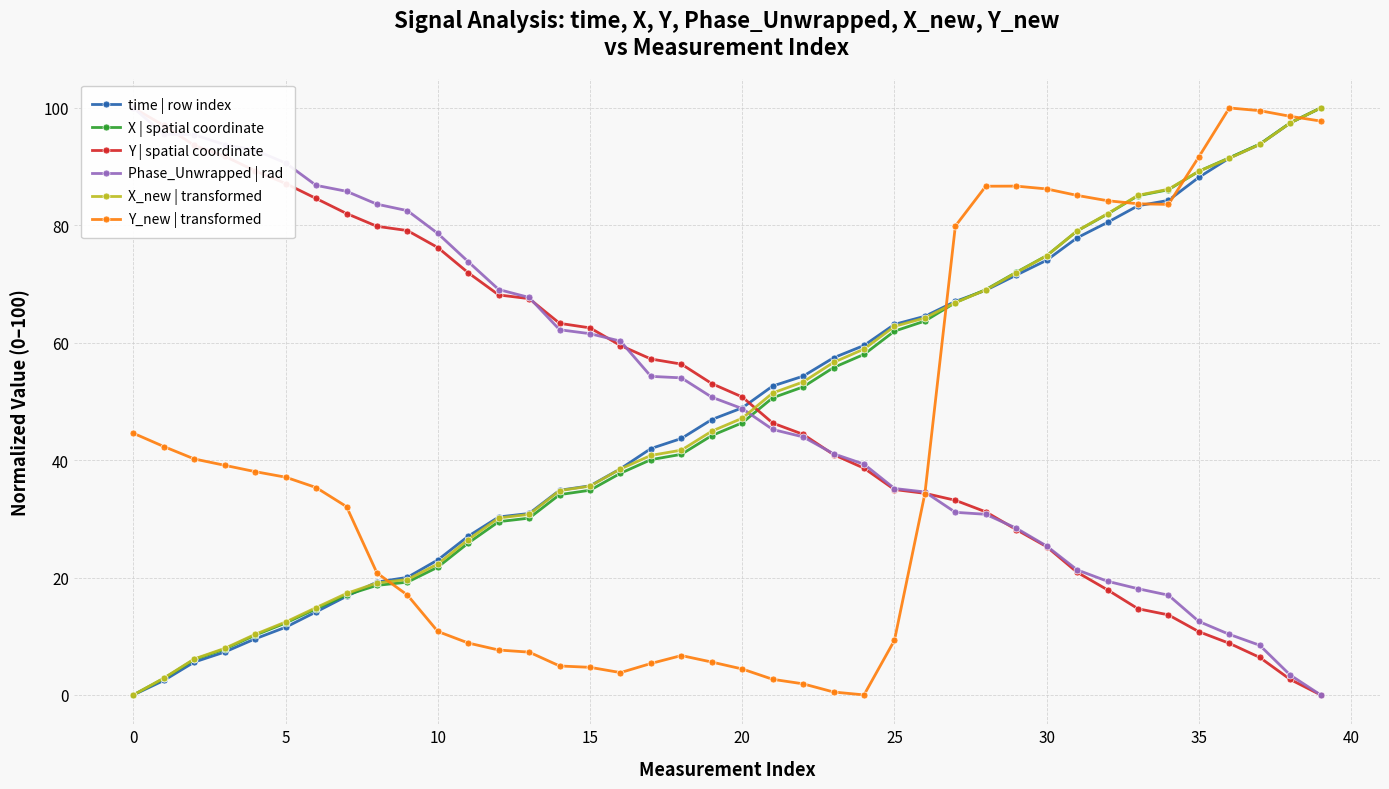

Reading left to right, what are all the values shown in this chart?

time | row index: 0.0	2.5	5.6	7.3	9.6	11.5	14.1	16.8	19.2	20.0	23.0	27.0	30.3	30.9	34.9	35.6	38.5	42.0	43.7	46.9	48.9	52.6	54.3	57.4	59.5	63.1	64.5	67.0	68.9	71.5	74.1	77.9	80.5	83.3	84.3	88.2	91.5	93.8	97.4	100.0
X | spatial coordinate: 0.0	2.8	6.0	7.8	10.2	12.3	14.7	17.0	18.7	19.2	21.8	25.9	29.5	30.1	34.1	34.9	37.8	40.1	41.0	44.2	46.4	50.6	52.5	55.8	58.0	62.0	63.7	66.8	69.1	72.0	74.8	79.0	81.9	85.0	86.1	89.2	91.5	93.8	97.5	100.0
Y | spatial coordinate: 100.0	97.0	93.6	91.8	89.3	87.1	84.6	82.0	79.8	79.1	76.2	71.9	68.1	67.5	63.3	62.5	59.5	57.2	56.4	53.0	50.8	46.3	44.4	40.9	38.6	35.0	34.3	33.2	31.2	28.2	25.2	20.9	17.9	14.7	13.6	10.8	8.8	6.4	2.6	0.0
Phase_Unwrapped | rad: 100.0	95.5	95.4	93.7	92.8	90.6	86.8	85.8	83.6	82.5	78.6	73.8	69.1	67.7	62.2	61.5	60.3	54.3	54.0	50.7	48.8	45.2	44.0	41.1	39.3	35.2	34.6	31.1	30.8	28.4	25.4	21.3	19.4	18.1	17.0	12.5	10.3	8.5	3.4	0.0
X_new | transformed: 0.0	2.9	6.1	7.9	10.3	12.4	14.9	17.3	19.1	19.7	22.3	26.5	30.1	30.8	34.8	35.6	38.5	40.8	41.7	44.9	47.1	51.4	53.3	56.7	58.9	62.8	64.2	66.8	69.0	72.0	74.8	79.1	82.0	85.1	86.1	89.2	91.4	93.8	97.4	100.0
Y_new | transformed: 44.6	42.3	40.2	39.1	38.0	37.1	35.3	32.1	20.8	17.0	10.8	8.8	7.6	7.3	4.9	4.7	3.8	5.4	6.7	5.6	4.4	2.7	1.9	0.5	0.0	9.3	34.3	79.9	86.7	86.7	86.2	85.1	84.2	83.7	83.6	91.7	100.0	99.5	98.6	97.8